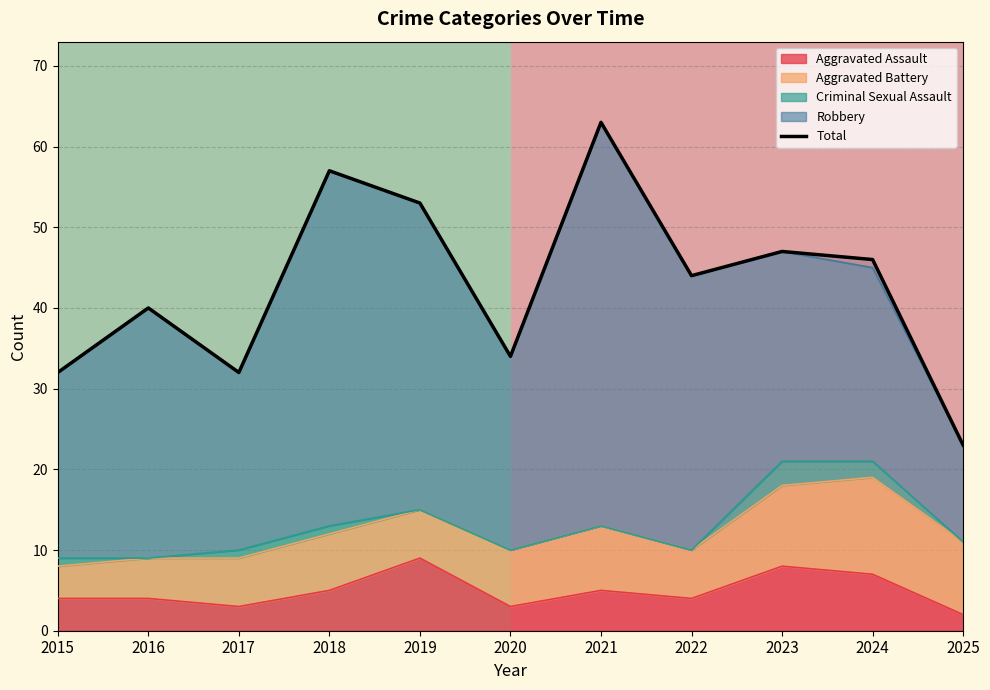

Reading left to right, transcribe all the data shown in this chart.

Aggravated Assault: 2015=4	2016=4	2017=3	2018=5	2019=9	2020=3	2021=5	2022=4	2023=8	2024=7	2025=2
Aggravated Battery: 2015=4	2016=5	2017=6	2018=7	2019=6	2020=7	2021=8	2022=6	2023=10	2024=12	2025=9
Criminal Sexual Assault: 2015=1	2016=0	2017=1	2018=1	2019=0	2020=0	2021=0	2022=0	2023=3	2024=2	2025=0
Robbery: 2015=23	2016=31	2017=22	2018=44	2019=38	2020=24	2021=50	2022=34	2023=26	2024=24	2025=12
Total: 2015=32	2016=40	2017=32	2018=57	2019=53	2020=34	2021=63	2022=44	2023=47	2024=46	2025=23